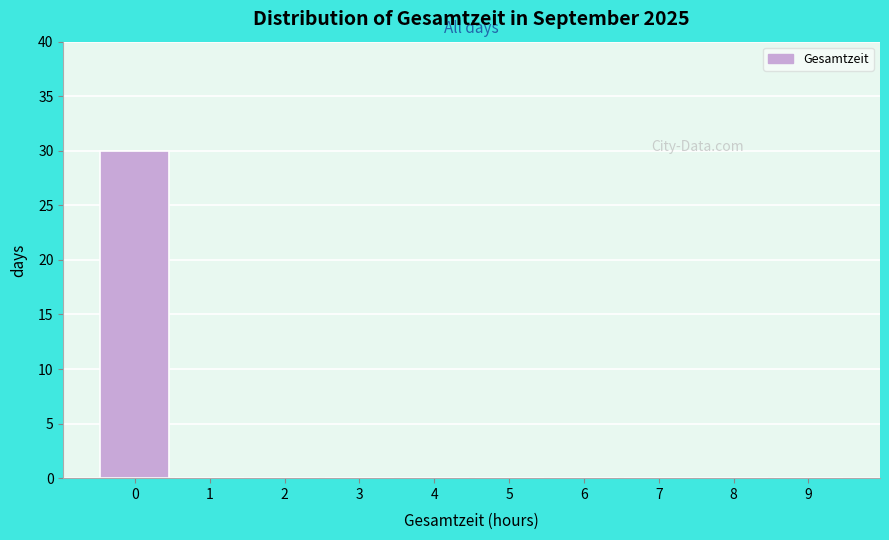

What is the height of the bar covering -0.5 to 0.5 on the x-axis? The values are not printed on the chart, so give them approximately, as read against the axis.

30